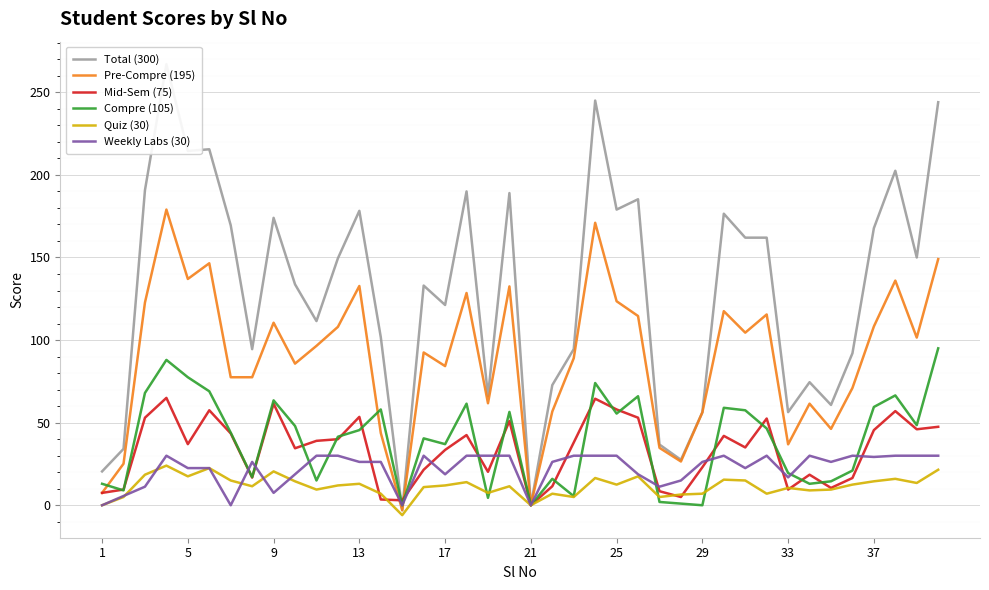

Which series has the widest spread of values?

Total (300)